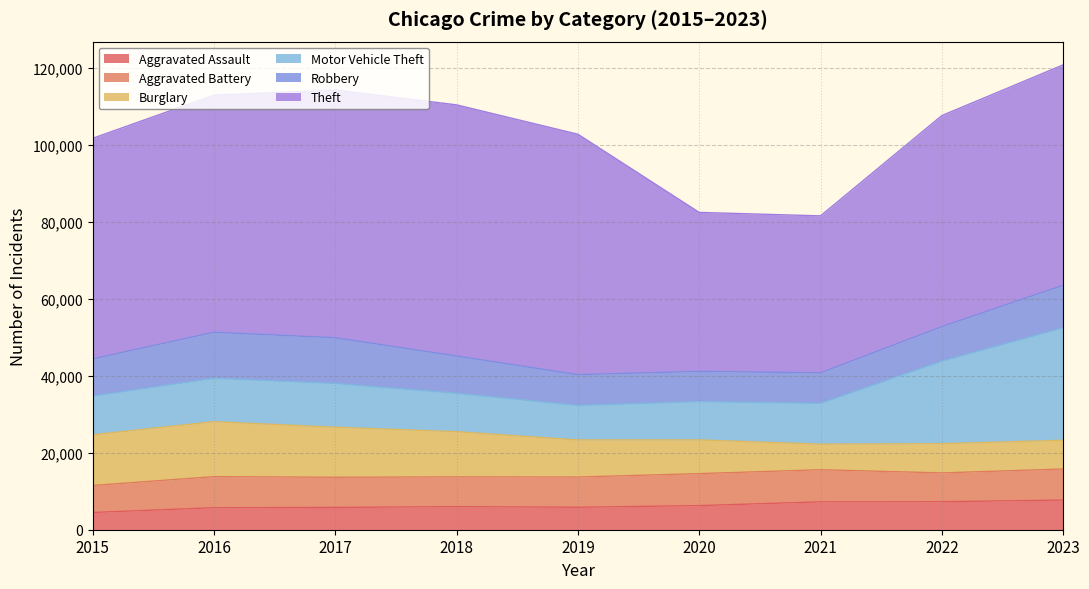

Is it true that Theft equals 10443 at 2021?

False